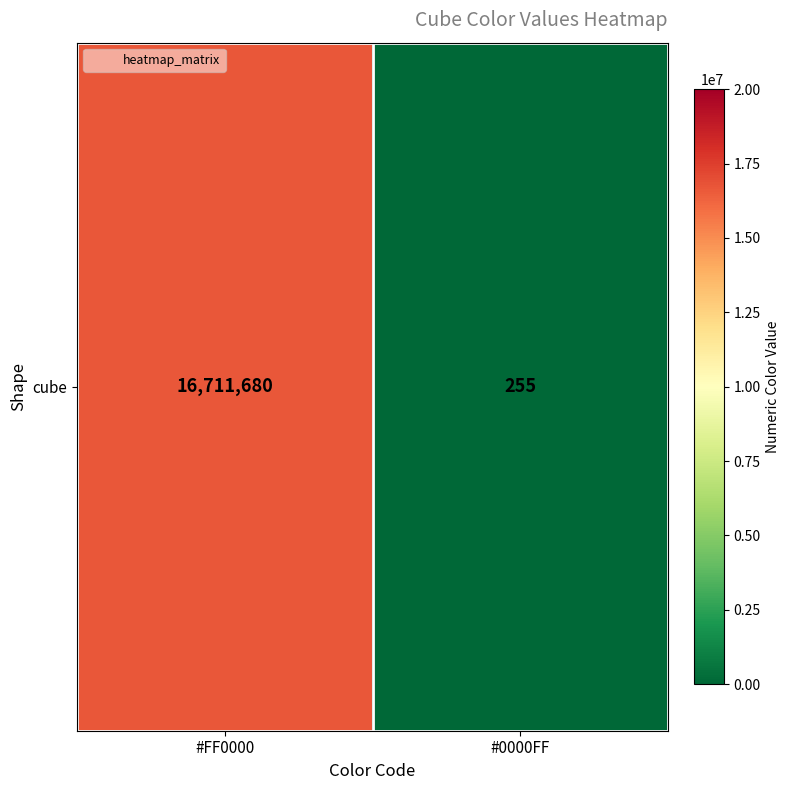

What is the difference between the maximum and minimum values?

16711425